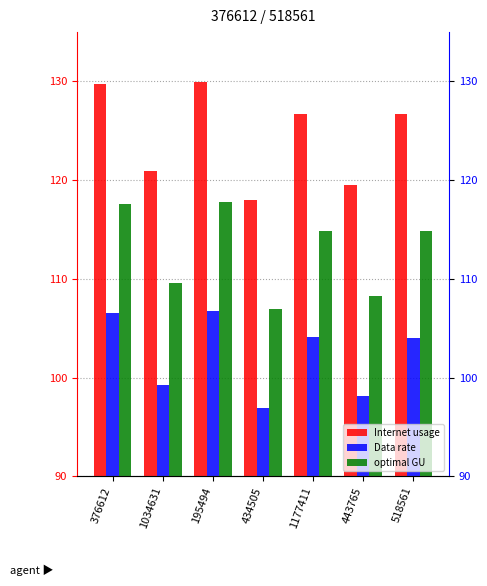

Reading left to right, list all the values displayed in this chart.

Internet usage: 129.7	120.9	129.9	118.0	126.7	119.5	126.7
Data rate: 106.6	99.3	106.7	96.9	104.1	98.1	104.0
optimal GU: 117.6	109.6	117.8	107.0	114.9	108.3	114.8